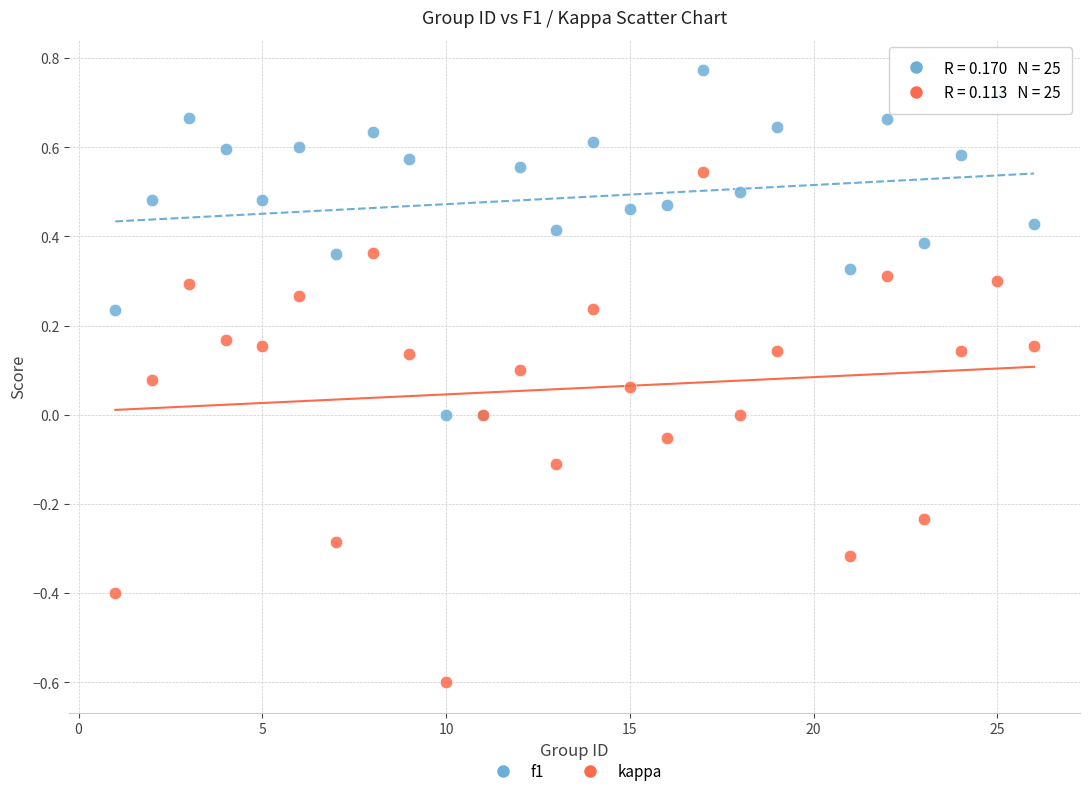

Which series reaches the minimum Y coordinate?

kappa